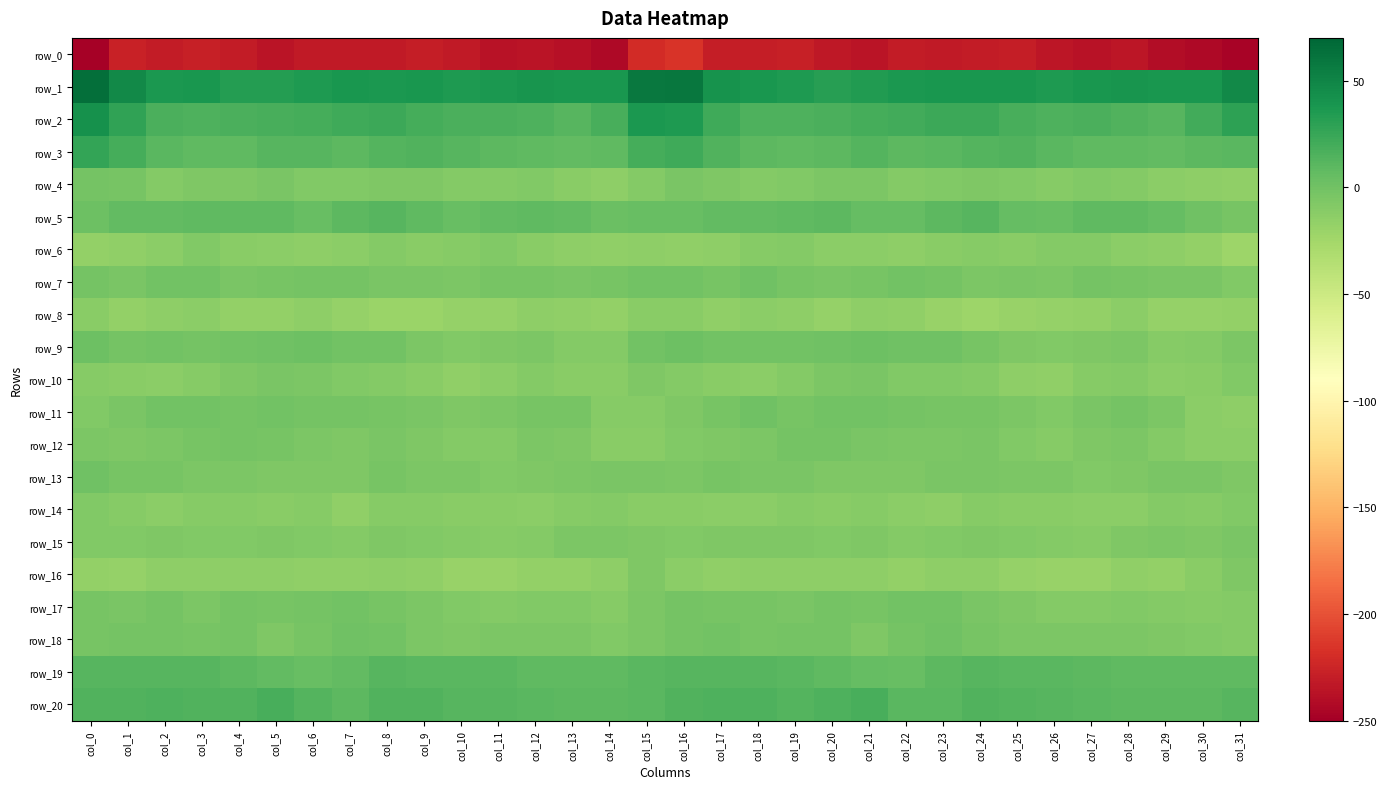

What is the difference between the highest and lowest values at col_14?

280.7